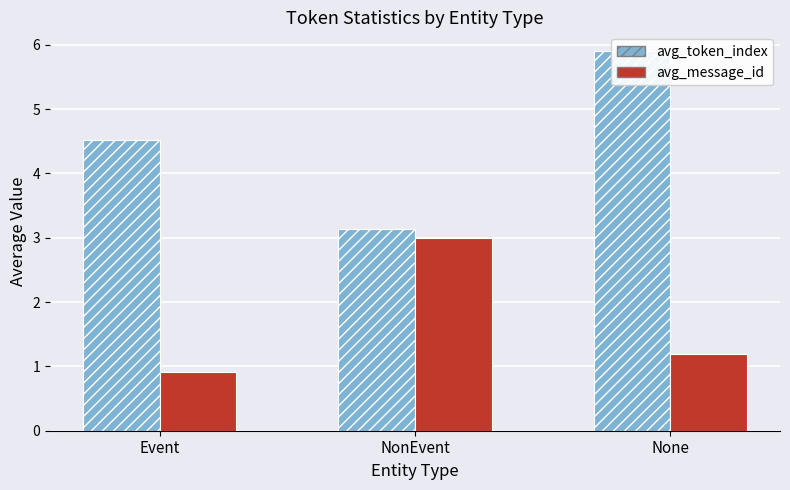

What is the lowest value of the avg_token_index series?

3.1